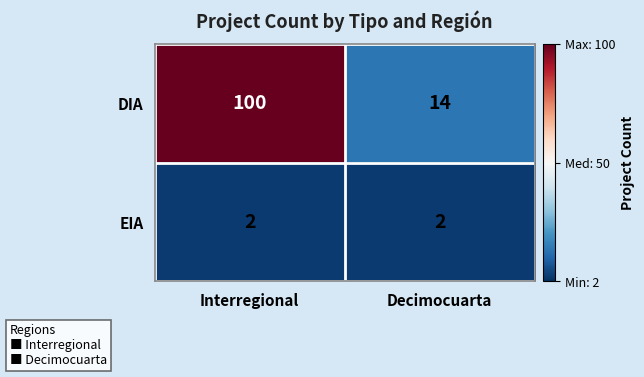

How many data points does each series have?

2